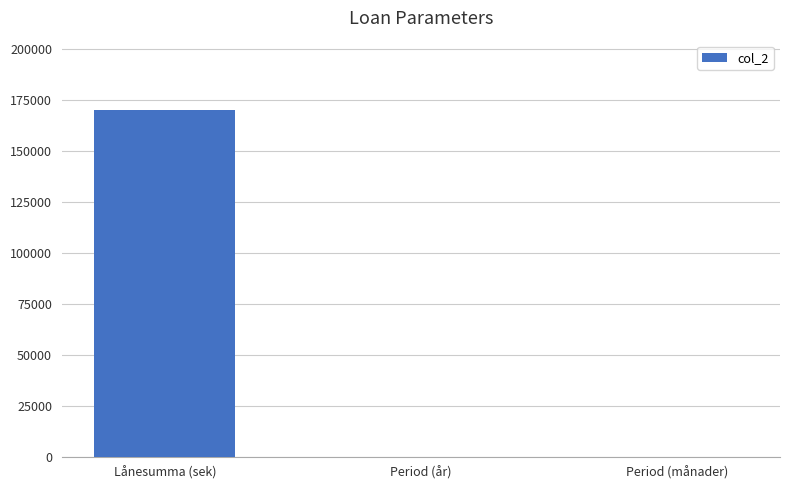

Are the bars horizontal?

No